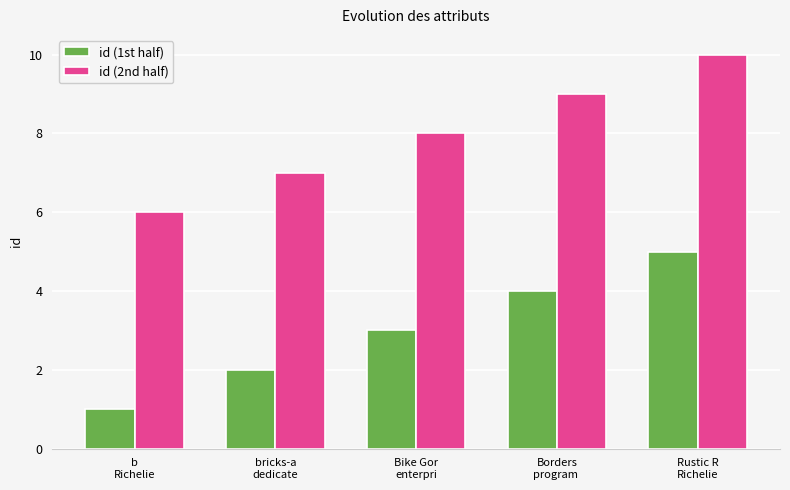

What are all the series names shown in the legend?

id (1st half), id (2nd half)